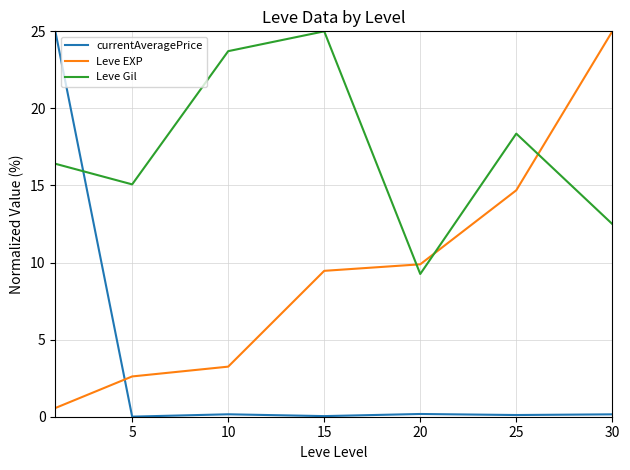

After their last crossing, which series has the higher values: Leve EXP or currentAveragePrice?

Leve EXP